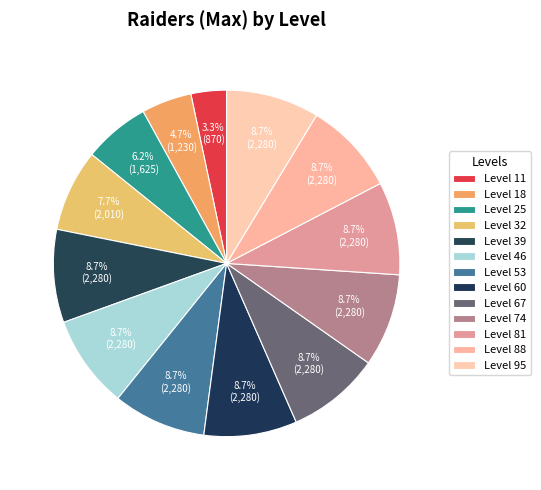

How many segments does this pie chart have?

13